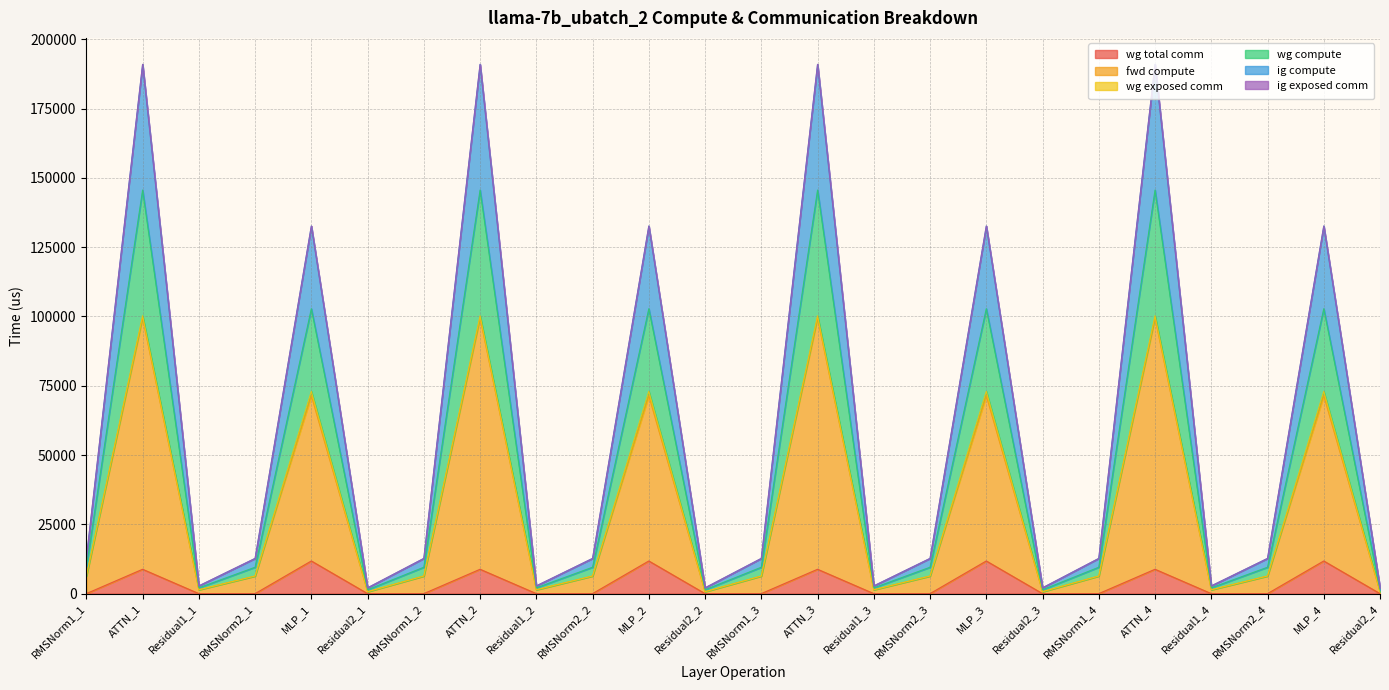

Count the number of categories in the chart.

24